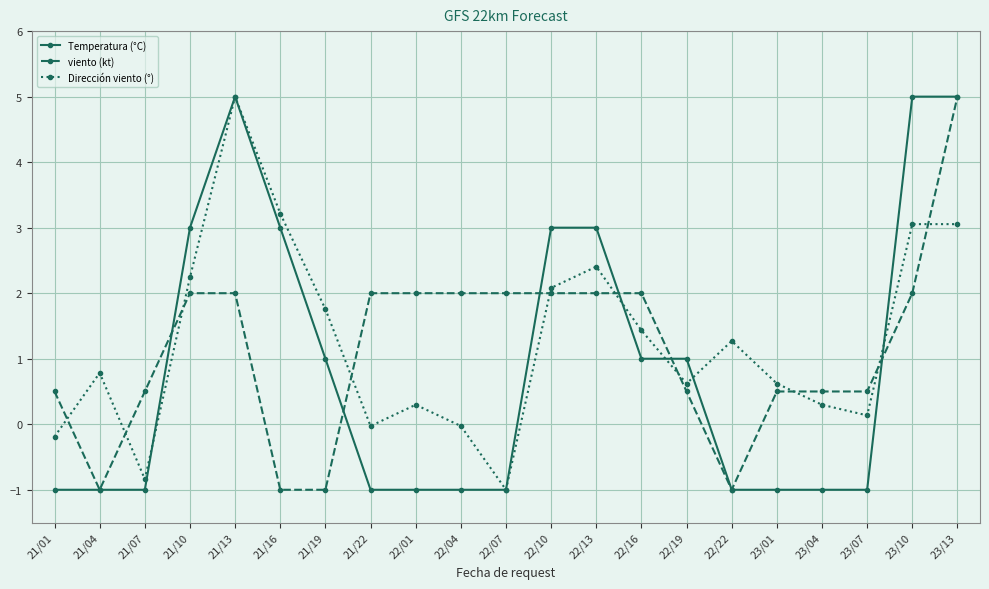

What is the lowest value of the viento (kt) series?

-1.0